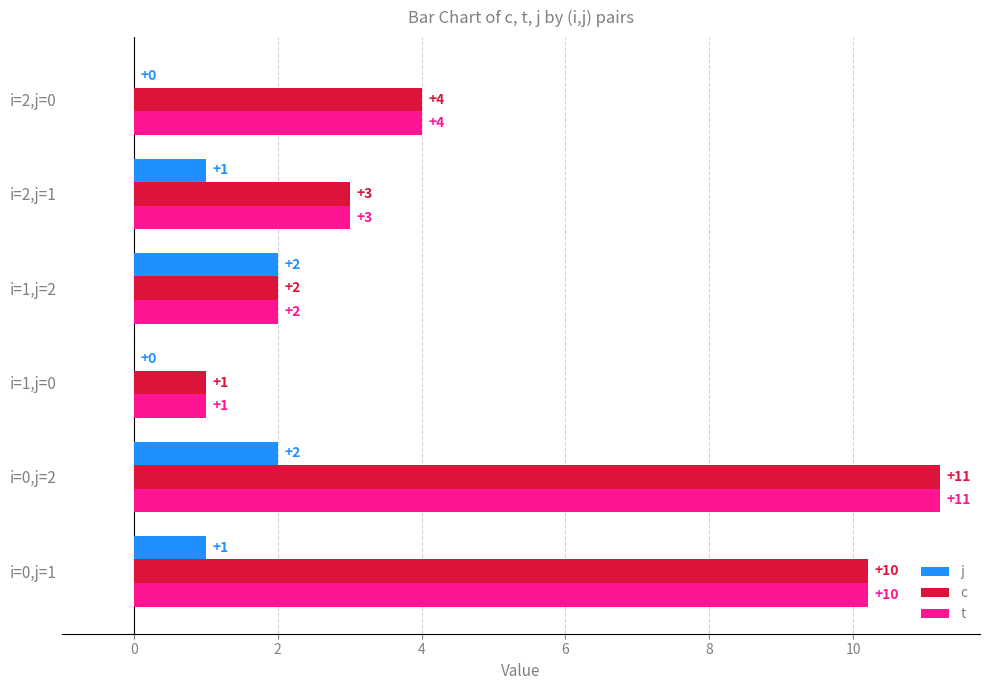

Is the value of j at i=0,j=1 greater than the value of c at i=0,j=1?

No